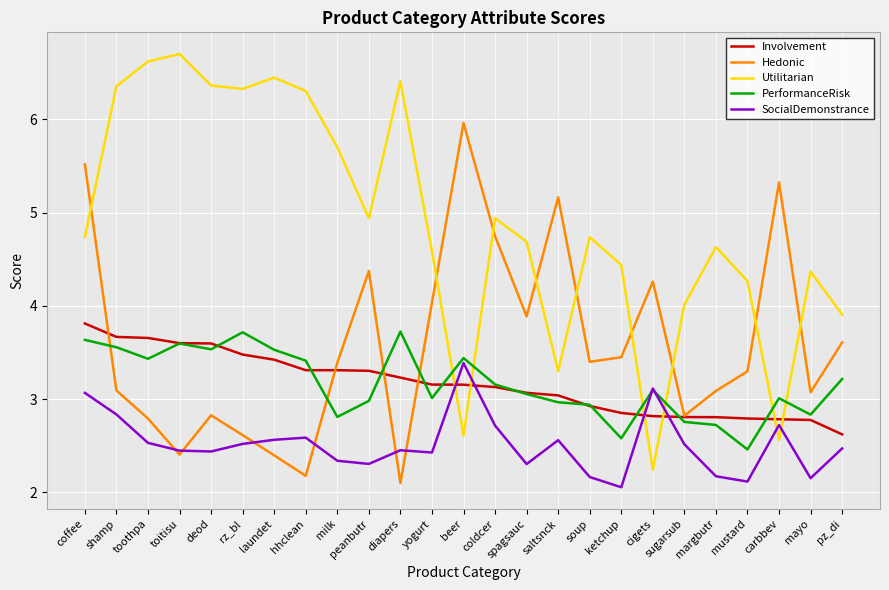

True or false: Involvement and SocialDemonstrance intersect in this chart.

True